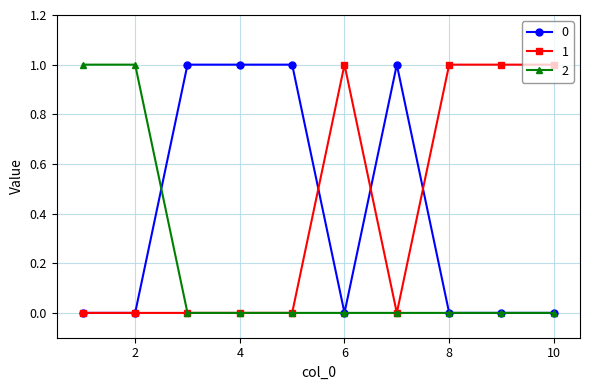

Reading left to right, extract all data points from this chart.

0: 0	0	1	1	1	0	1	0	0	0
1: 0	0	0	0	0	1	0	1	1	1
2: 1	1	0	0	0	0	0	0	0	0